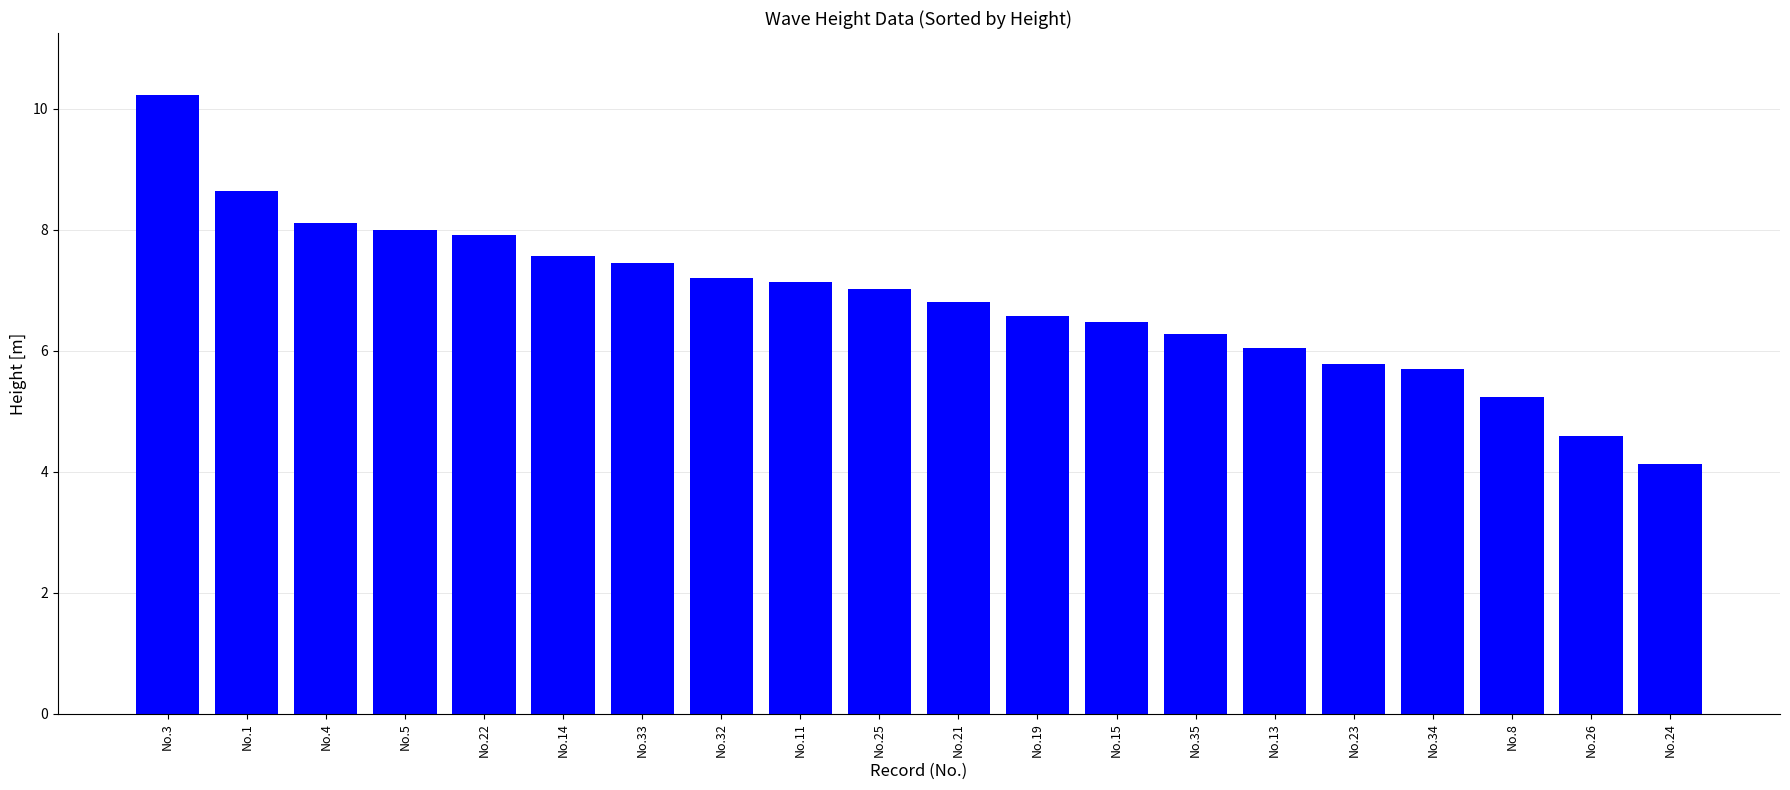

What is the approximate value at No.21?

6.8